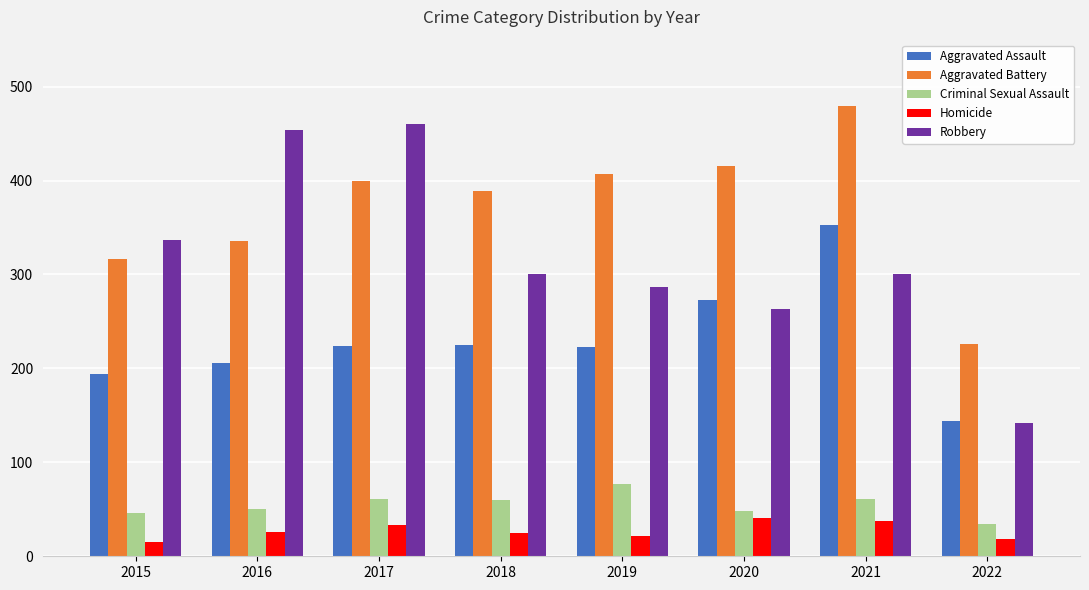

Does the chart contain stacked bars?

No